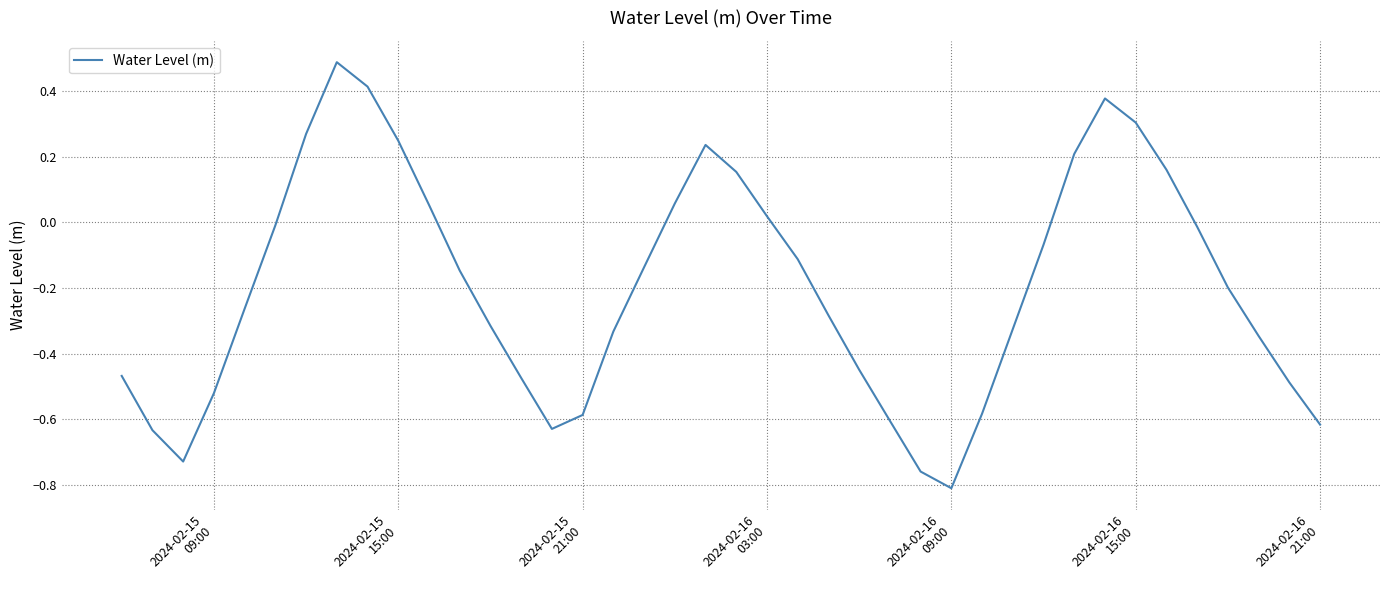

What is the difference between the maximum and minimum values?

1.3